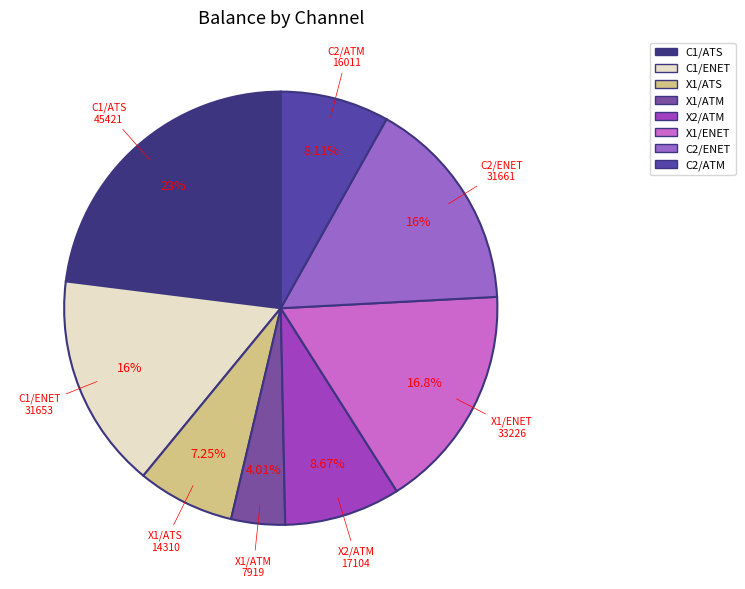

Is it true that C2/ATM is 1% of the pie?

False